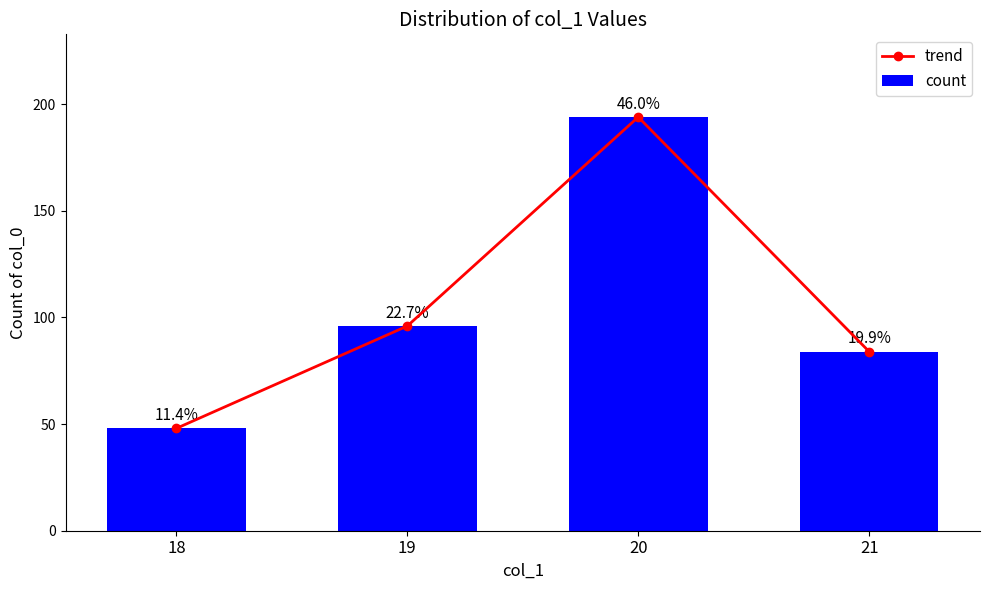

Reading left to right, extract all data points from this chart.

trend: 48	96	194	84
count: 48	96	194	84